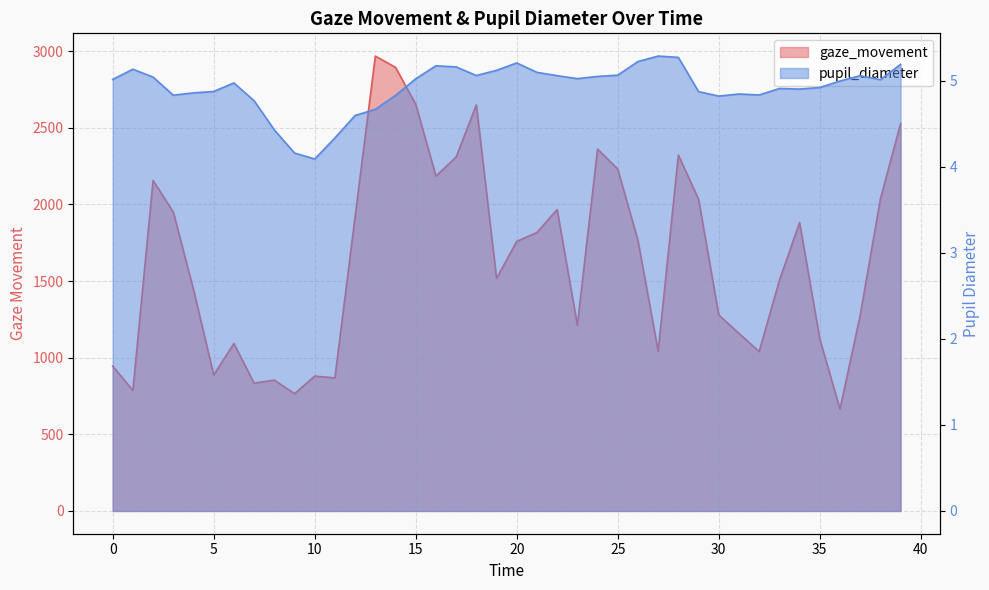

What are all the series names shown in the legend?

gaze_movement, pupil_diameter